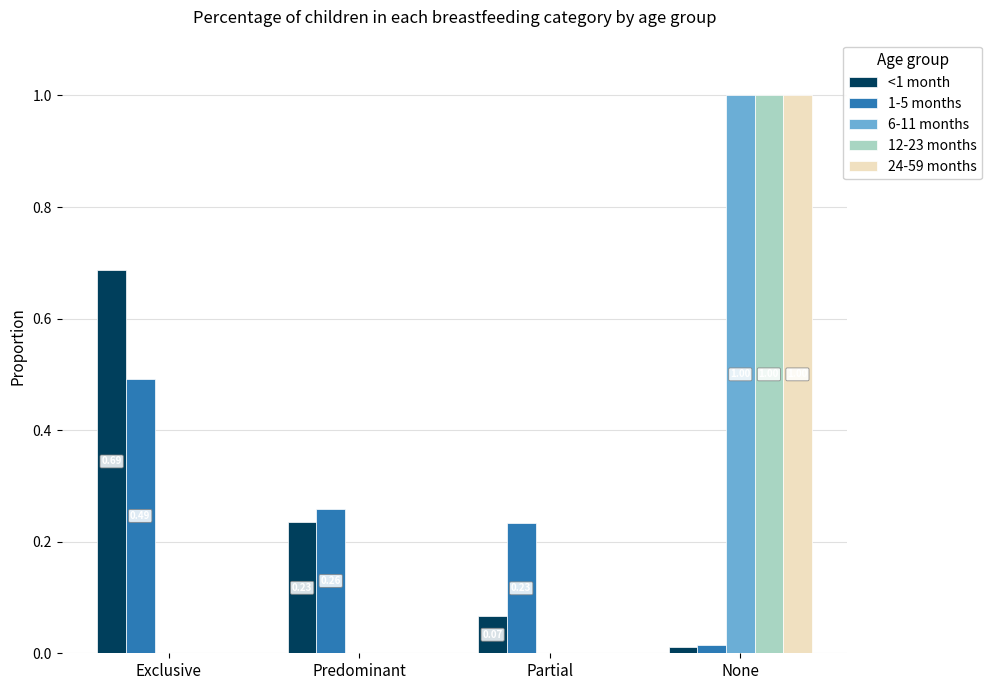

Does the chart contain stacked bars?

No